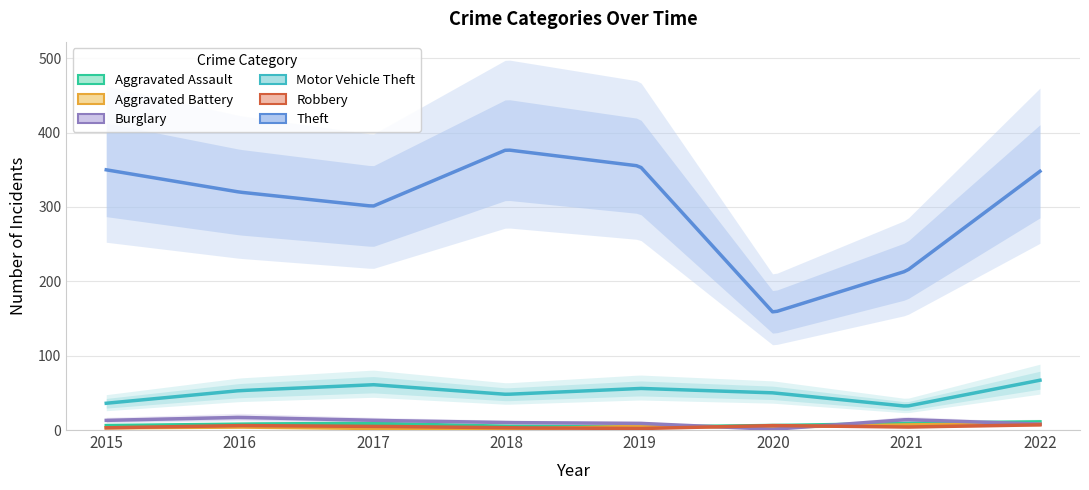

List the series in order of their peak value, highest first.

Theft, Motor Vehicle Theft, Burglary, Aggravated Assault, Aggravated Battery, Robbery